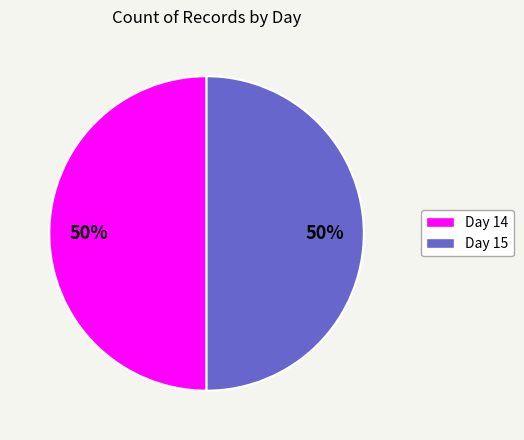

To the nearest percent, what is the average slice percentage?

50%